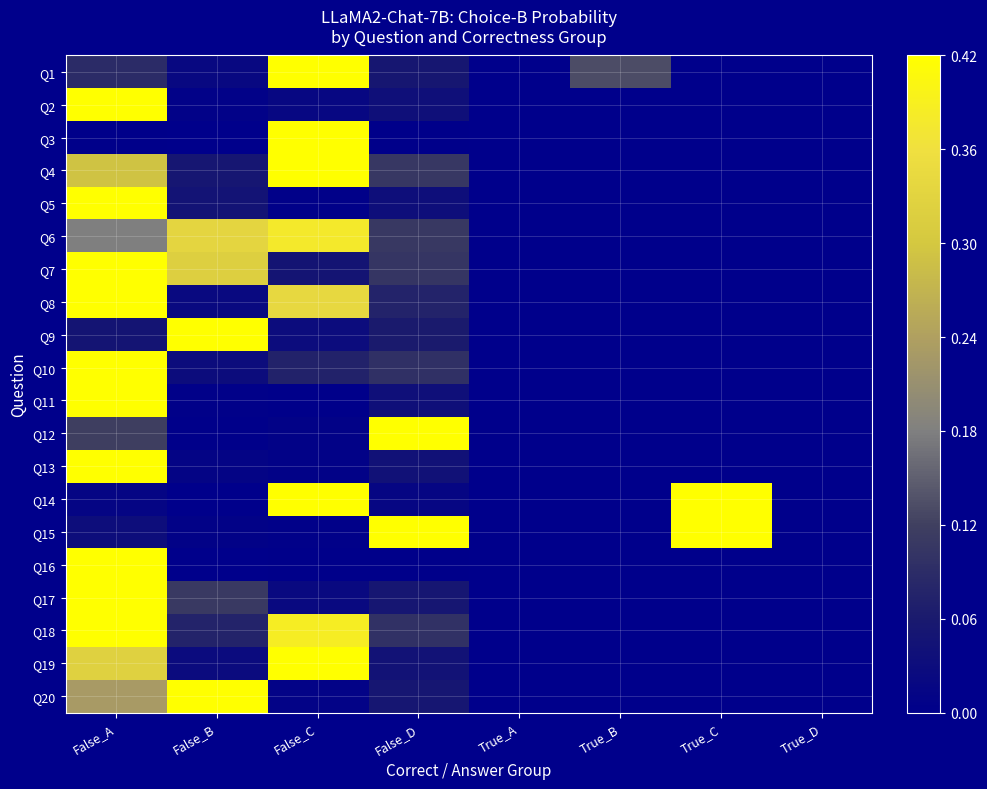

What is the difference between the highest and lowest values at False_C?

1.0